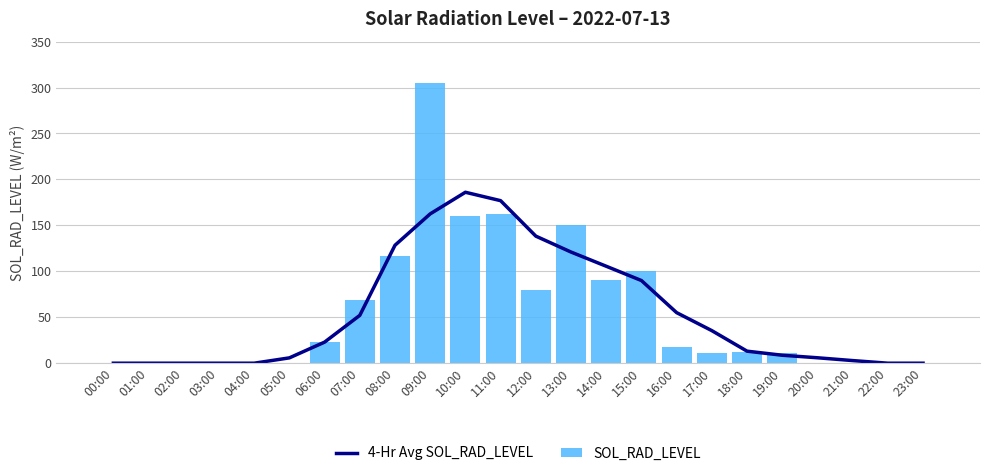

List the series in order of their peak value, highest first.

SOL_RAD_LEVEL, 4-Hr Avg SOL_RAD_LEVEL